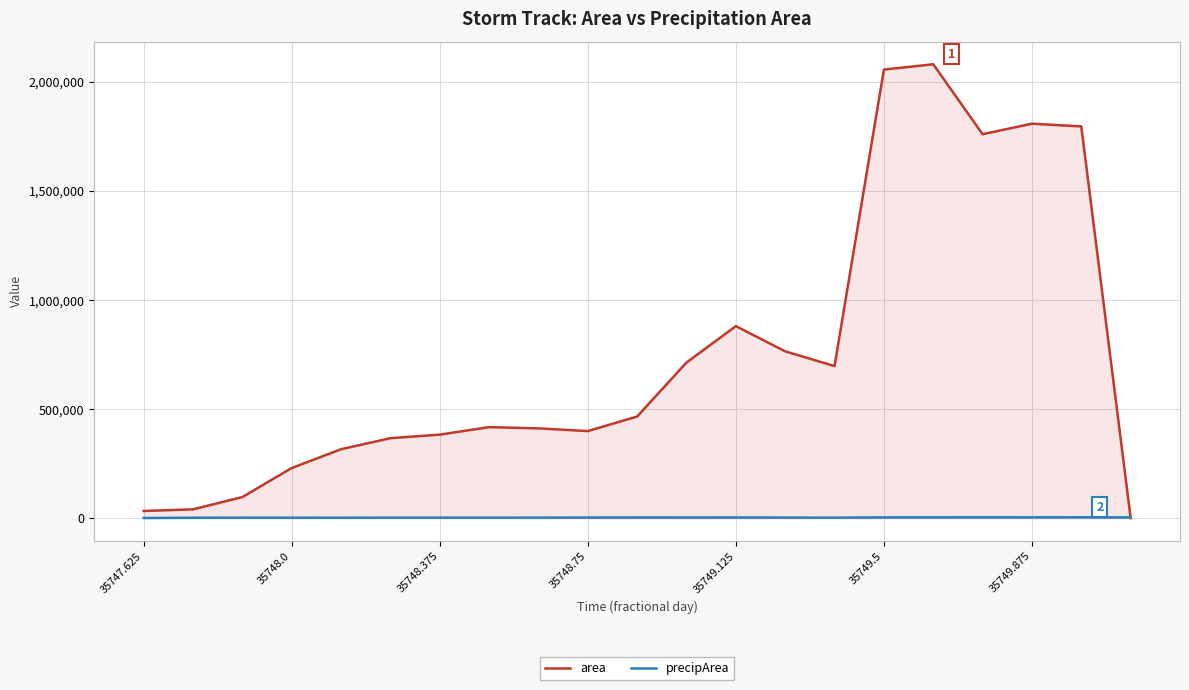

Where is precipArea nearest to the value 2618?

7